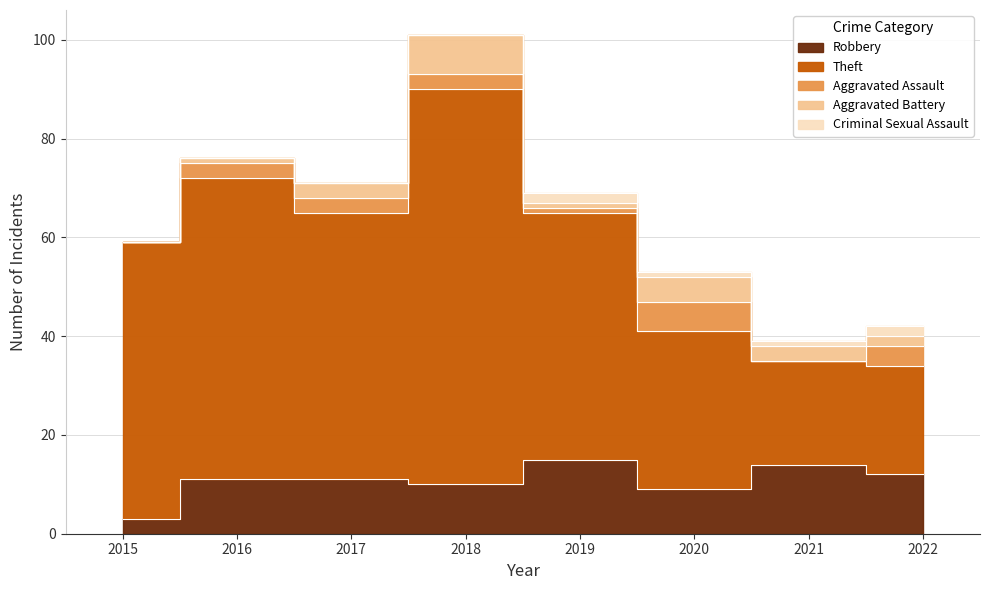

True or false: Aggravated Assault and Robbery cross at least once.

False